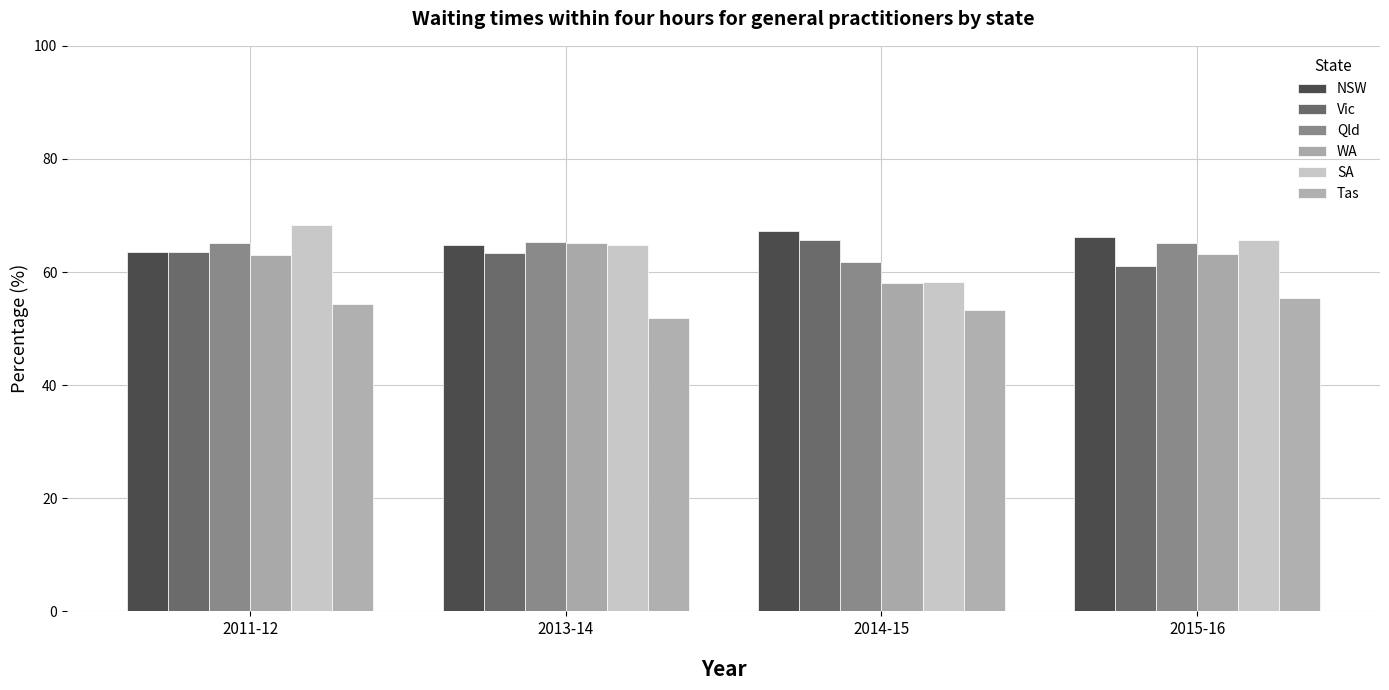

How many distinct data groups are displayed?

6